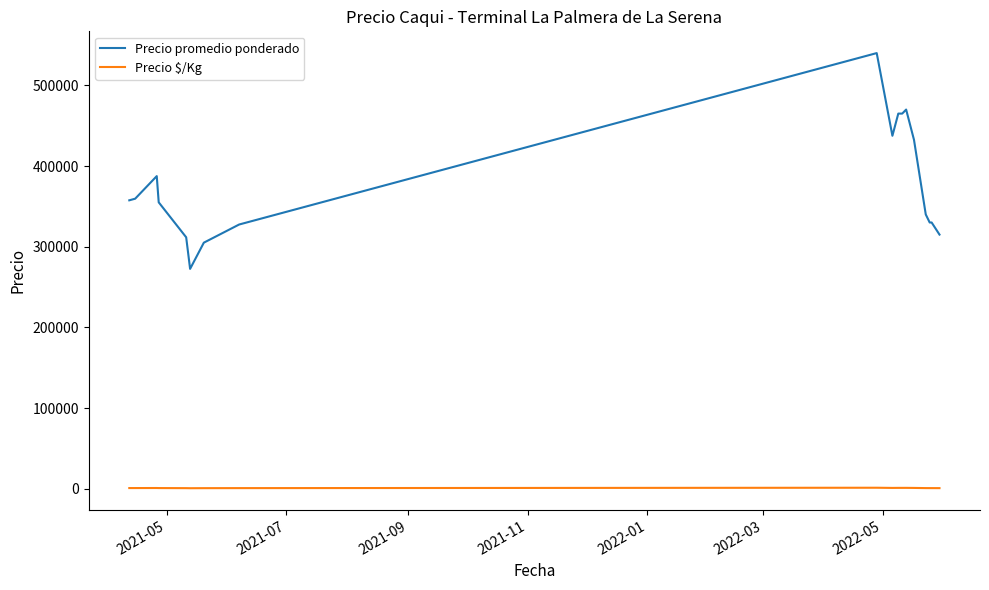

What is the difference between the maximum and minimum values in the Precio promedio ponderado series?

267500.0